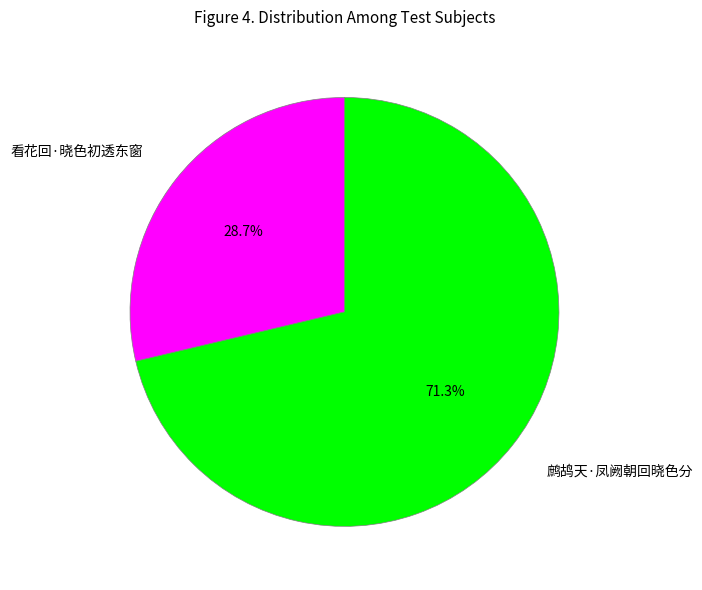

What is the smallest slice in the pie chart?

看花回·晓色初透东窗